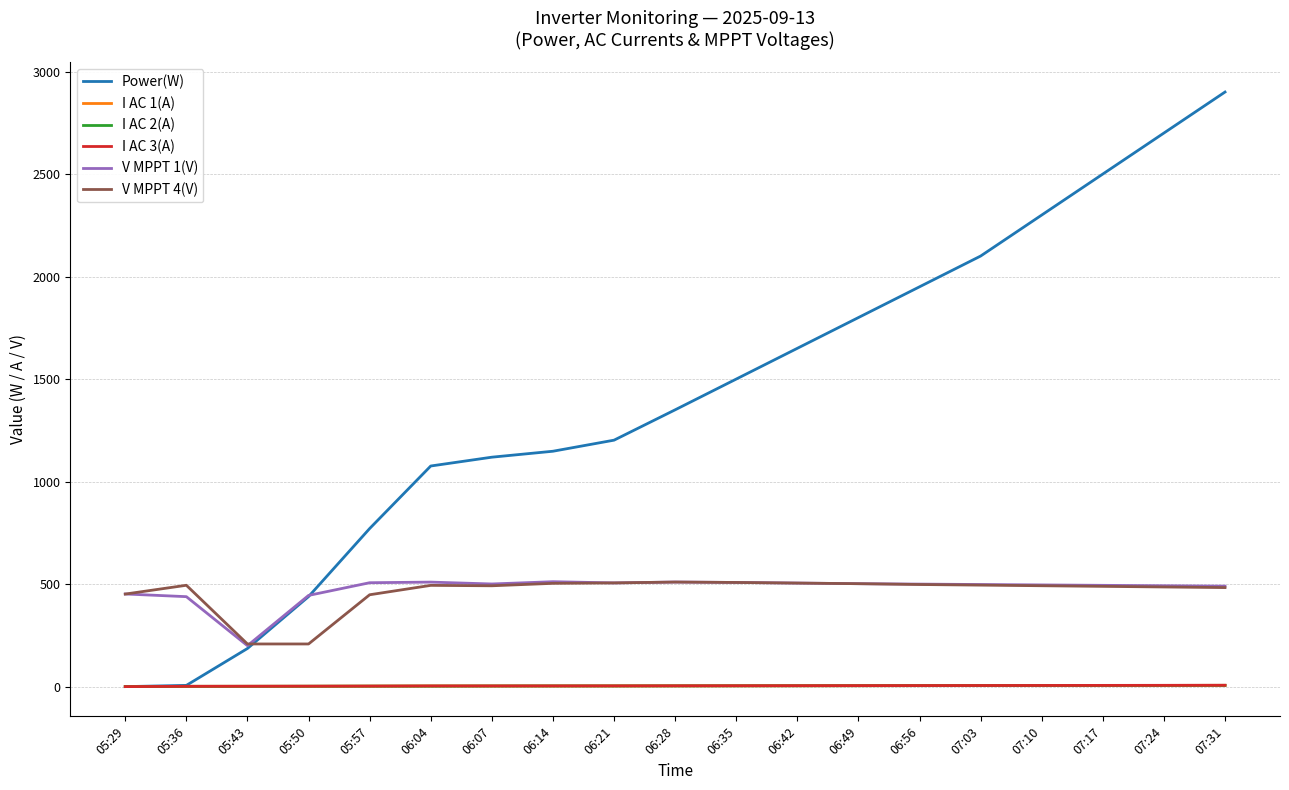

True or false: I AC 1(A) and V MPPT 1(V) intersect in this chart.

False